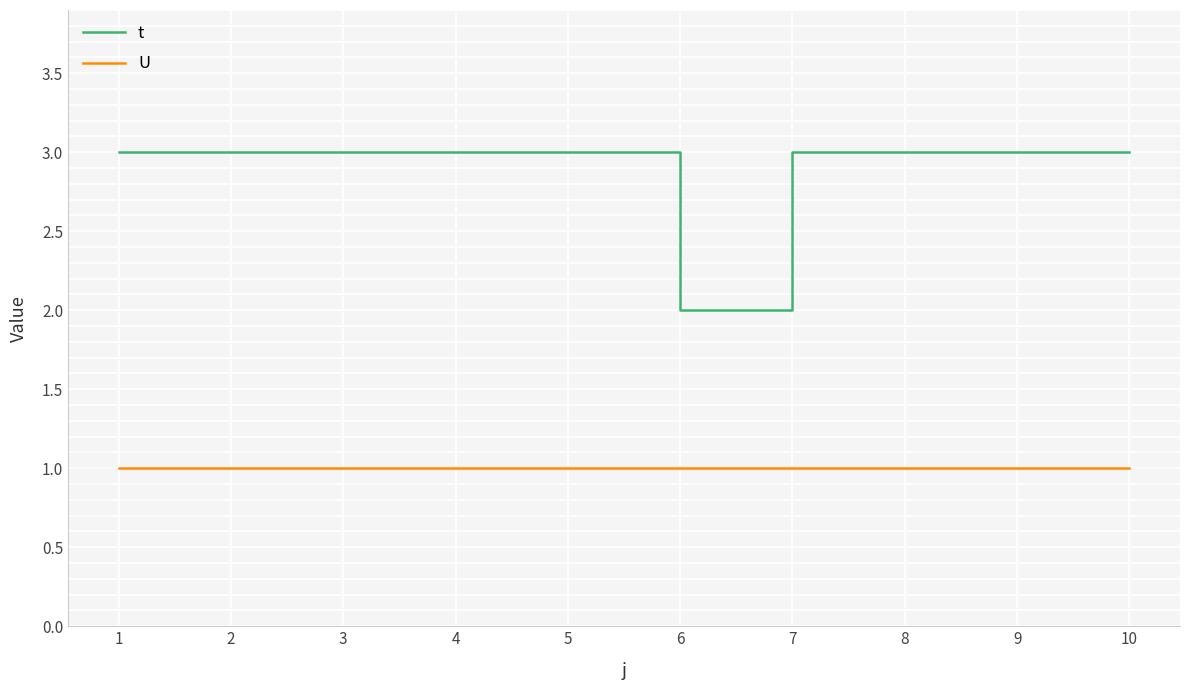

What is the sum of the U values at 10 and 4?

2